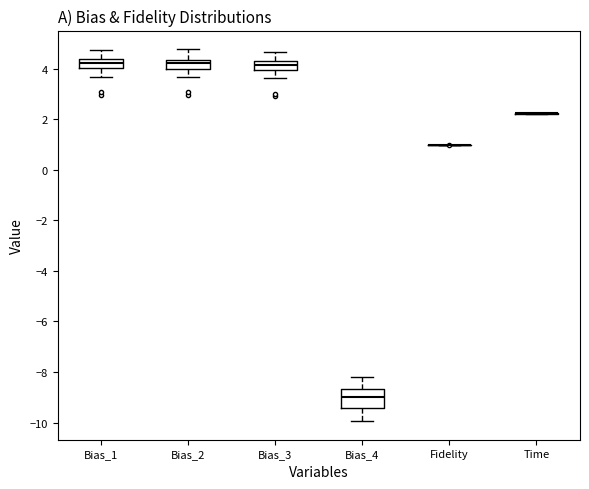

Reading left to right, transcribe this box plot: for each box, give where its median line is, the range the box spans, and where its two whiskers end, as read against the y-axis. The values are not printed on the chart, so give them approximately, as read against the axis.

Bias_1: median 4.2, box 4.0 to 4.4, whiskers 3.6 to 4.8
Bias_2: median 4.2, box 4.0 to 4.4, whiskers 3.6 to 4.8
Bias_3: median 4.2 (inside the box), box 4.0 to 4.2, whiskers 3.6 to 4.6
Bias_4: median -9.0, box -9.4 to -8.6, whiskers -10.0 to -8.2
Fidelity: box collapsed to a line at 1.0, whiskers 1.0 to 1.0
Time: box collapsed to a line at 2.2, whiskers 2.2 to 2.2